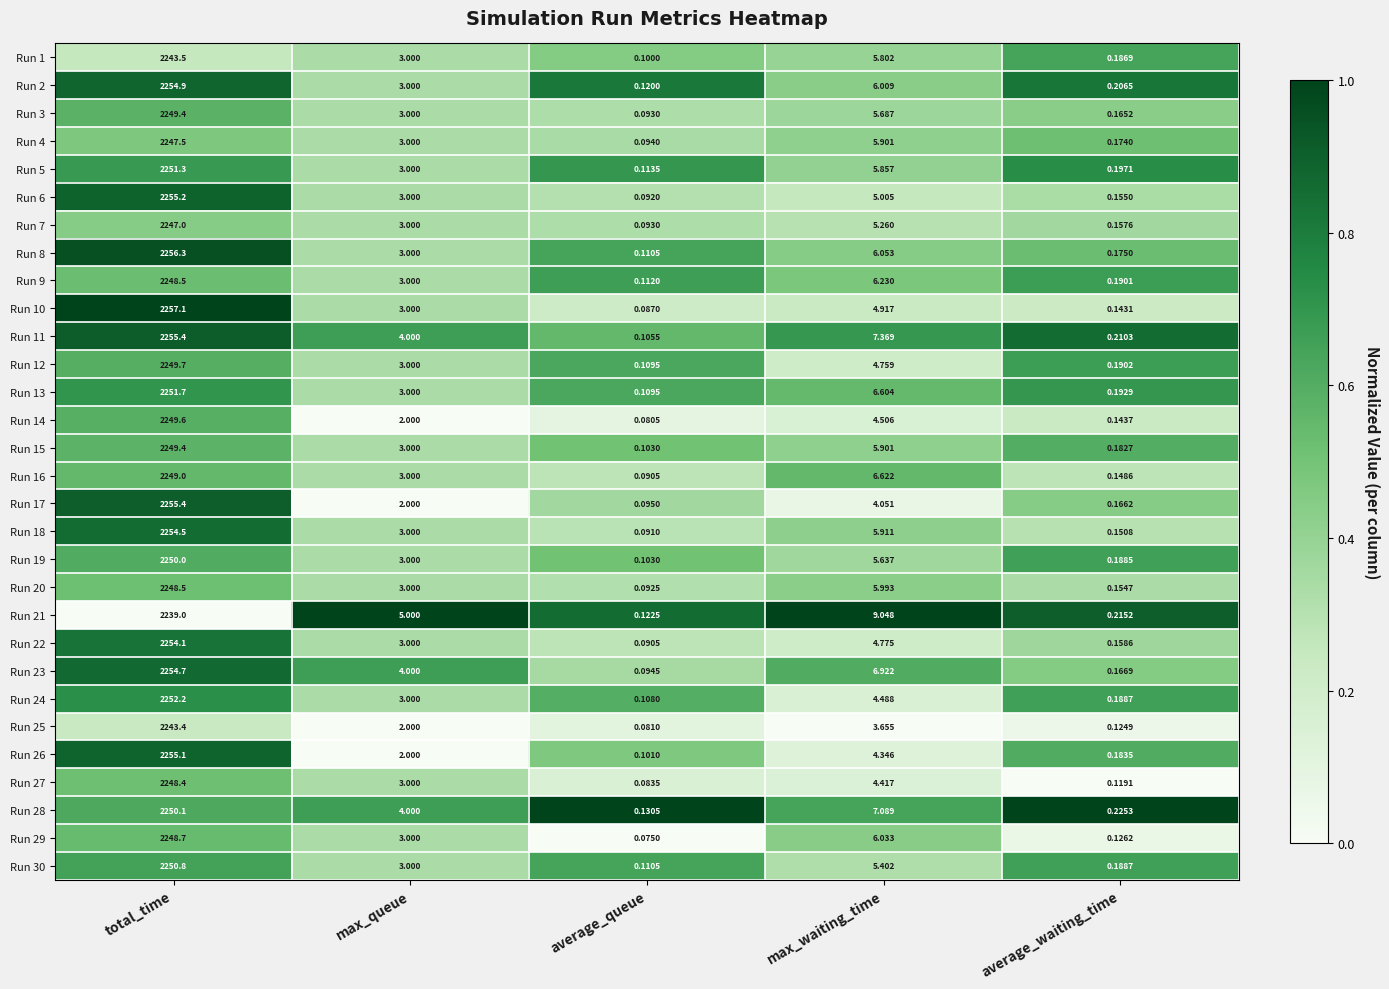

Rank the categories by Run 6 value from lowest to highest.

average_queue, average_waiting_time, max_queue, max_waiting_time, total_time